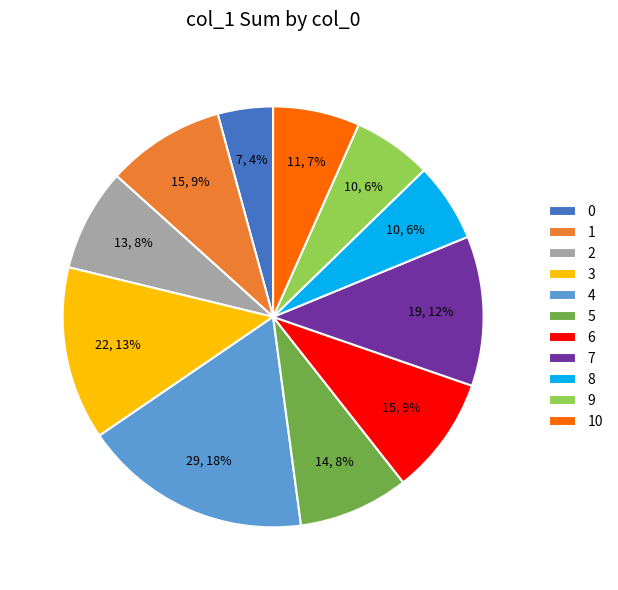

To the nearest percent, what is the average slice percentage?

9%